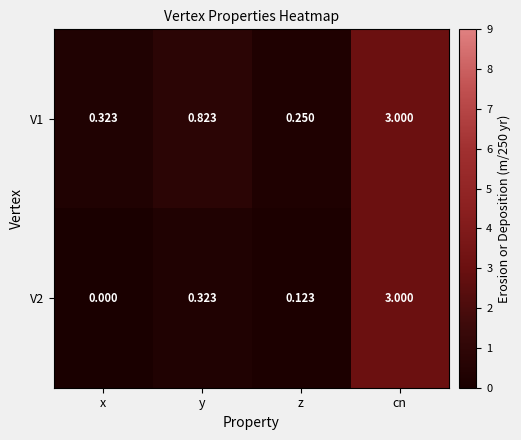

At which category is the sum across all series the highest?

cn